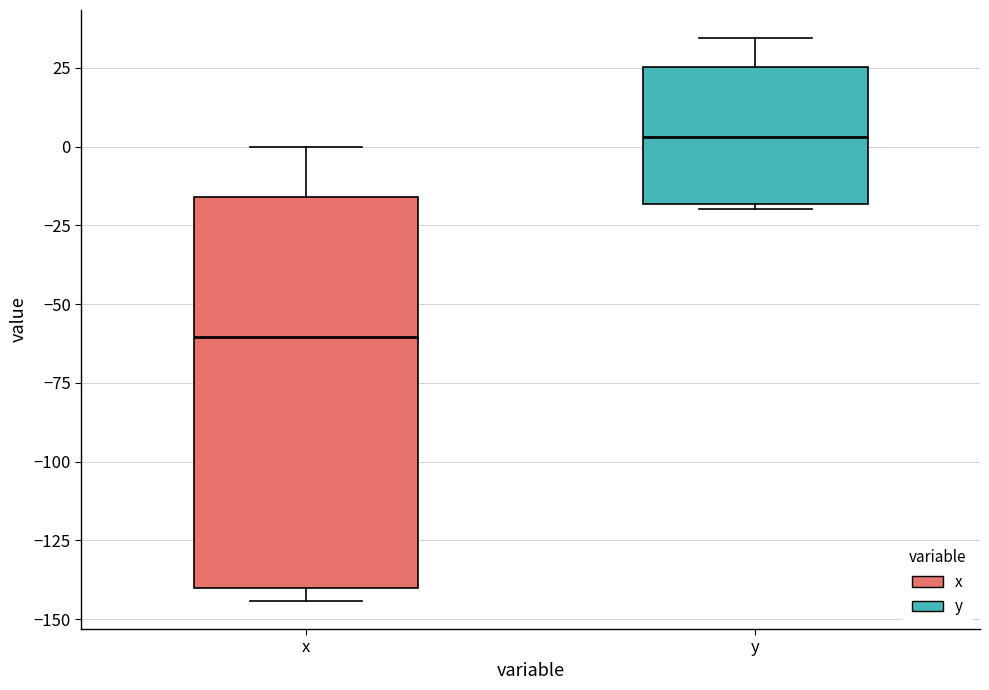

Reading left to right, read every box against the y-axis: the position of its median line, the range the box covers, and the ends of its whiskers. The values are not printed on the chart, so give them approximately, as read against the axis.

x: median -60, box -140 to -15, whiskers -145 to 0
y: median 5, box -20 to 25, whiskers -20 (just below the box's lower edge) to 35